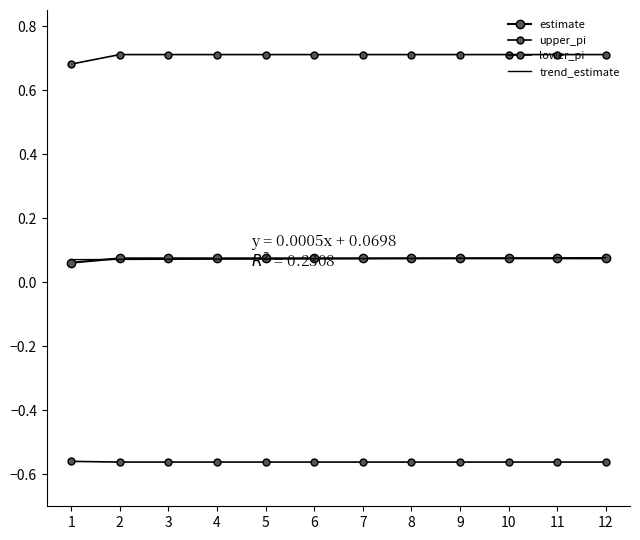

What is the approximate value of estimate at 9?

0.1